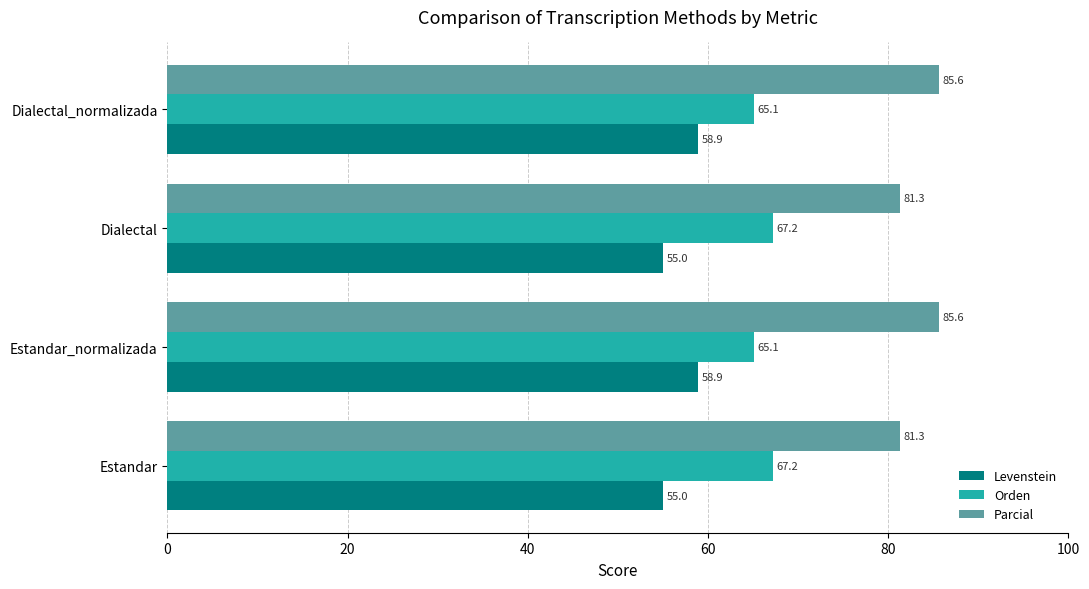

The Levenstein series shows 12.4 at Estandar. True or false?

False